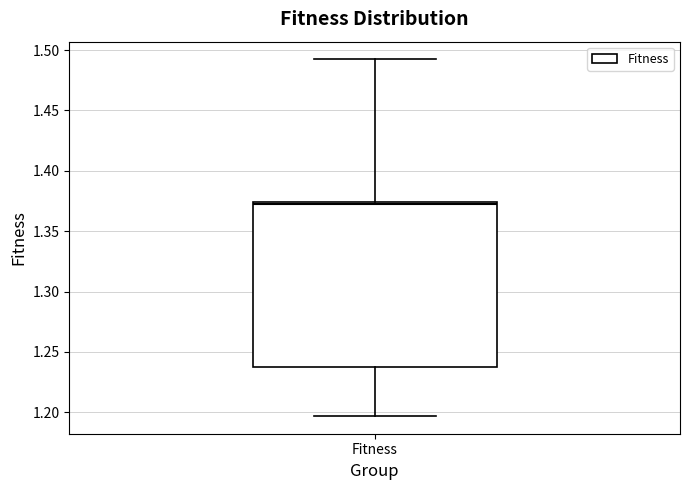

Transcribe this box plot: give where the median line is, the range the box spans, and where the two whiskers end, as read against the y-axis. The values are not printed on the chart, so give them approximately, as read against the axis.

median 1.375, box 1.240 to 1.375, whiskers 1.195 to 1.490